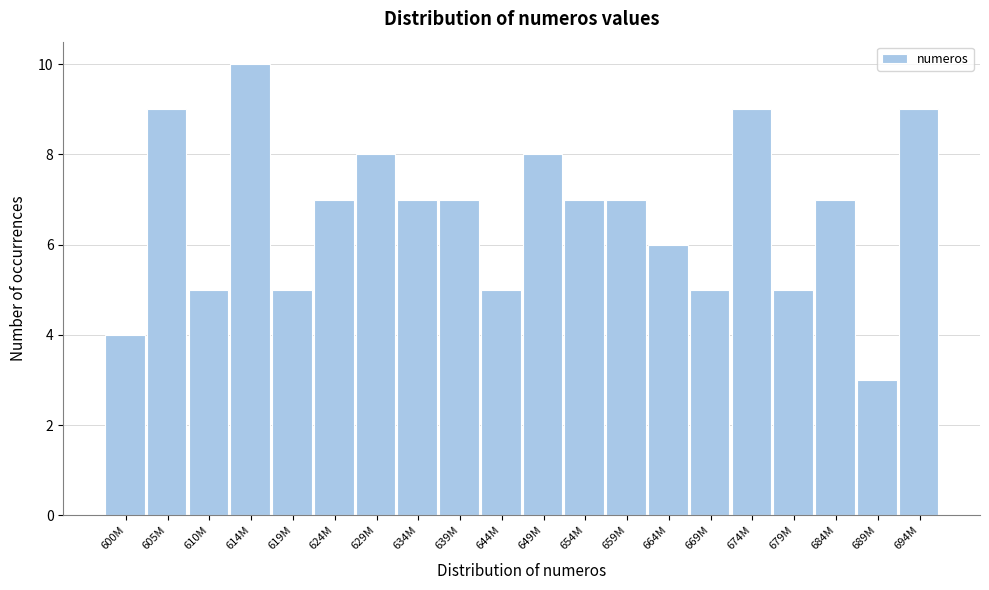

Reading left to right, transcribe all the data shown in this chart.

600M=4	605M=9	610M=5	614M=10	619M=5	624M=7	629M=8	634M=7	639M=7	644M=5	649M=8	654M=7	659M=7	664M=6	669M=5	674M=9	679M=5	684M=7	689M=3	694M=9